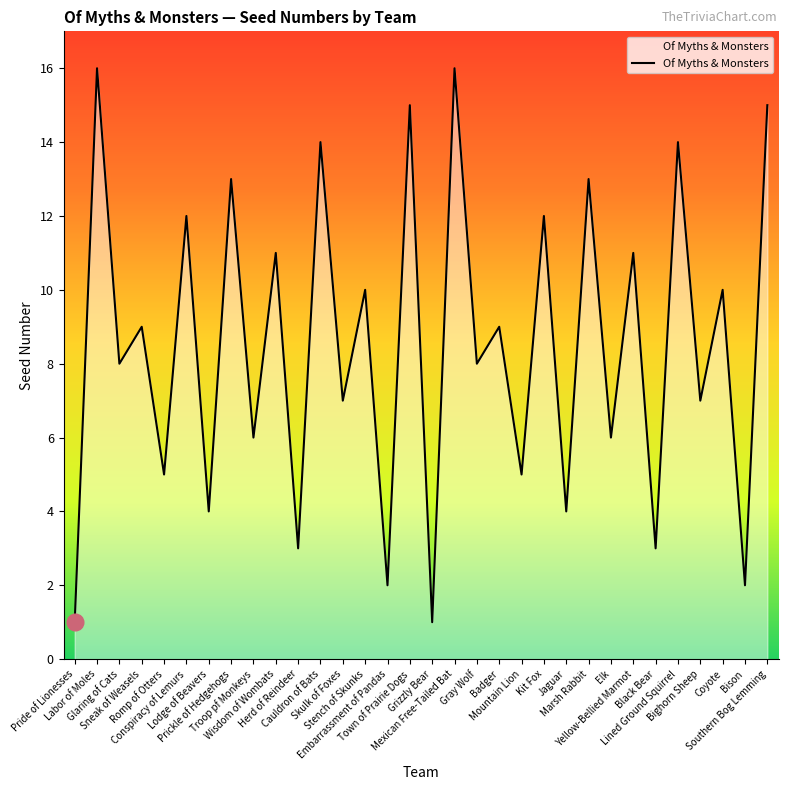

At which label does the data first exceed 9?

Labor of Moles